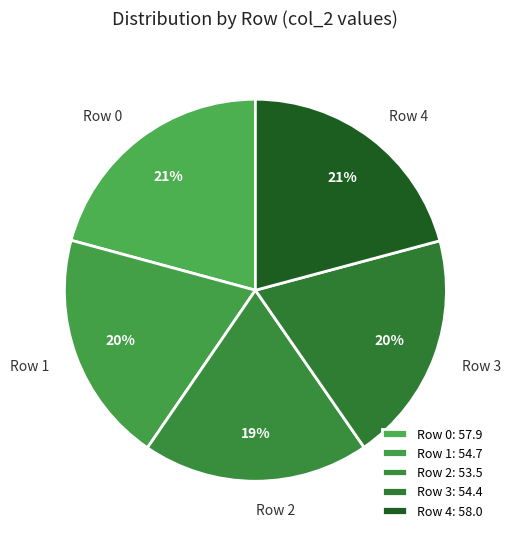

To the nearest percent, what is the combined percentage of Row 2 and Row 1?

39%